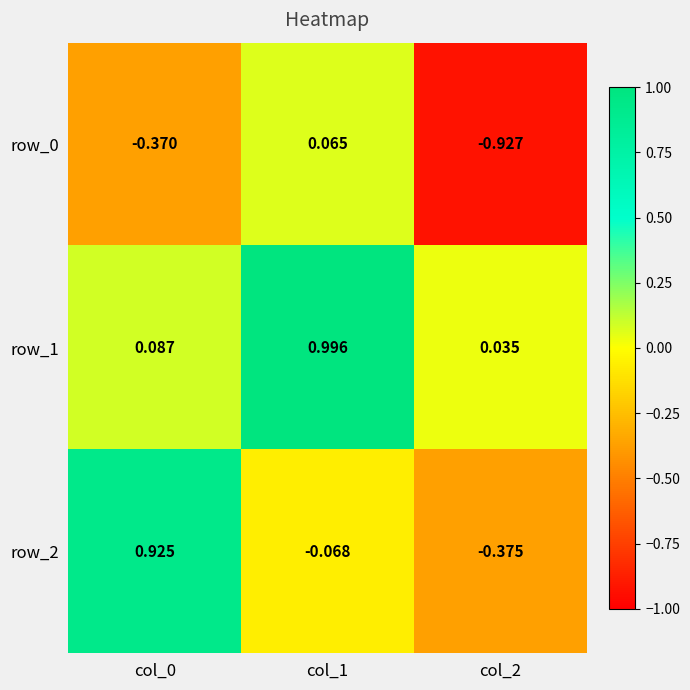

What is the average value of the row_0 series?

-0.4